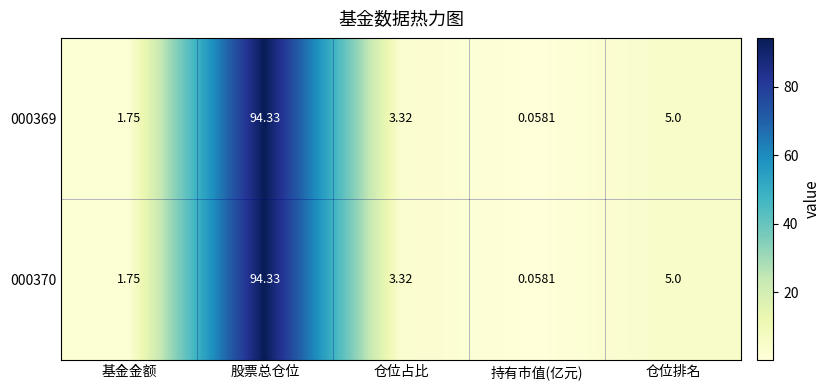

Which category has the highest value in the 000370 series?

股票总仓位